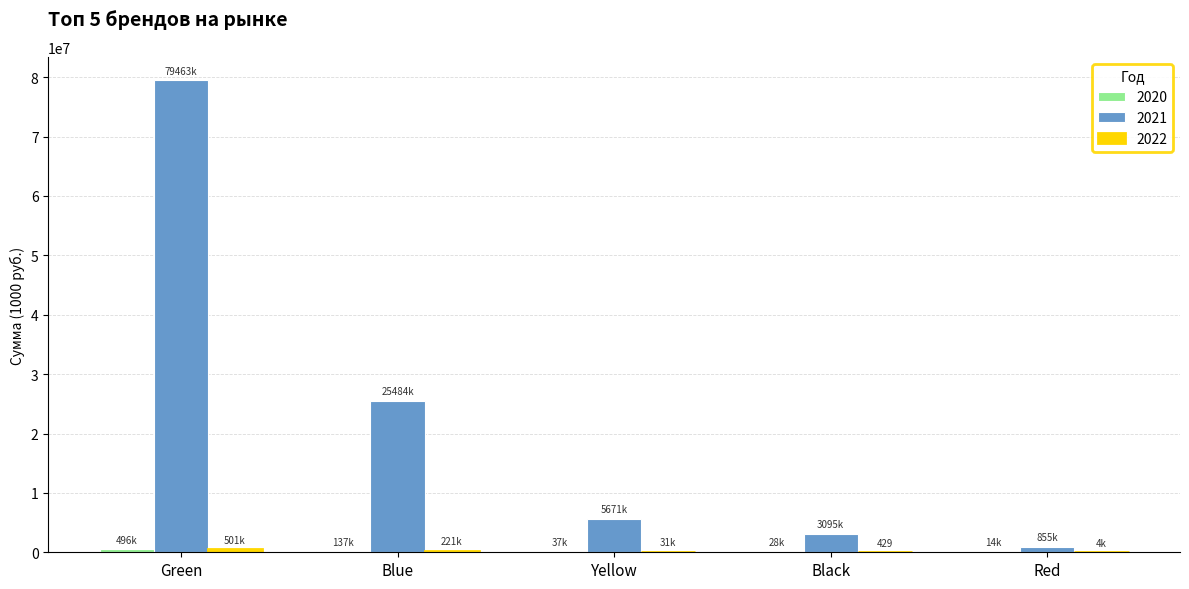

At which category does the chart reach its peak across all series?

Green